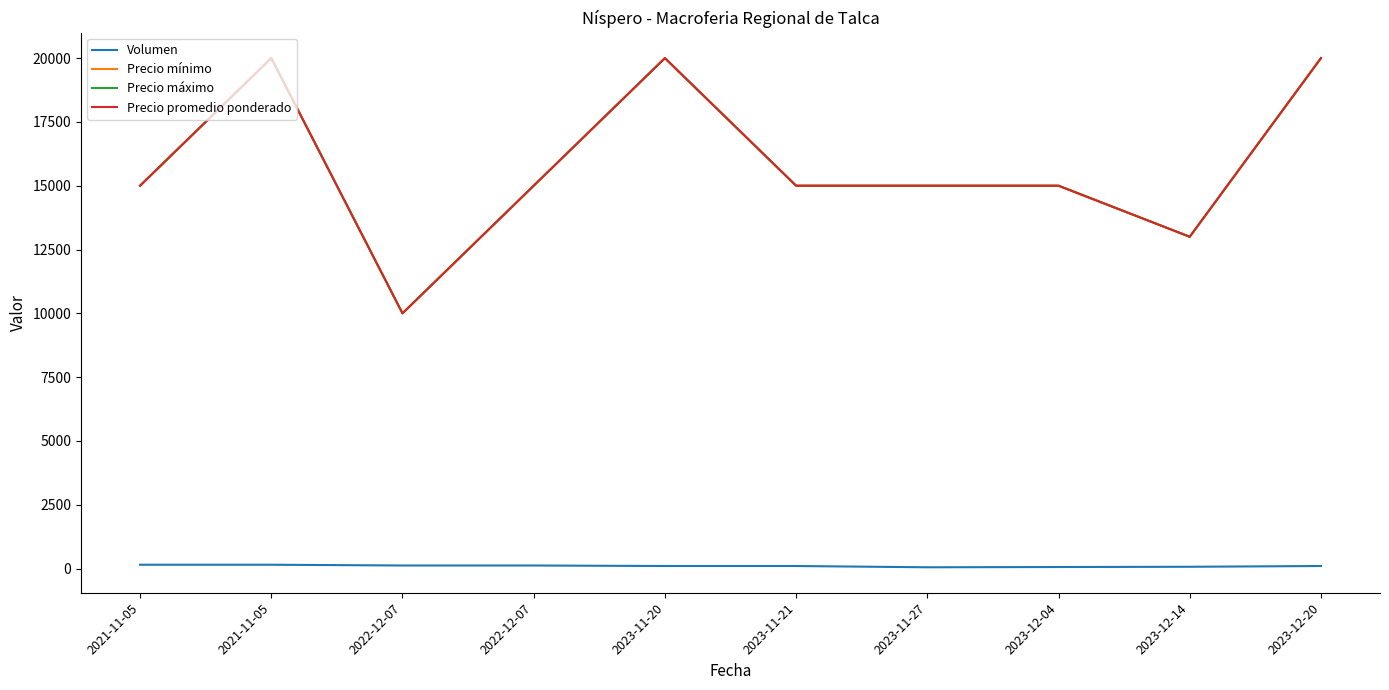

At which label does Precio máximo first exceed 15000?

2021-11-05